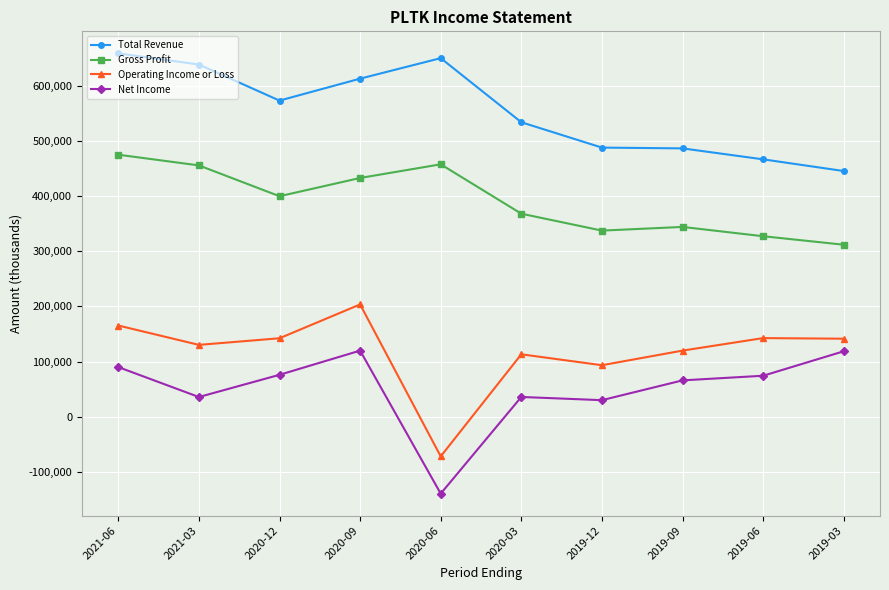

Which series has the largest range (max minus min)?

Operating Income or Loss